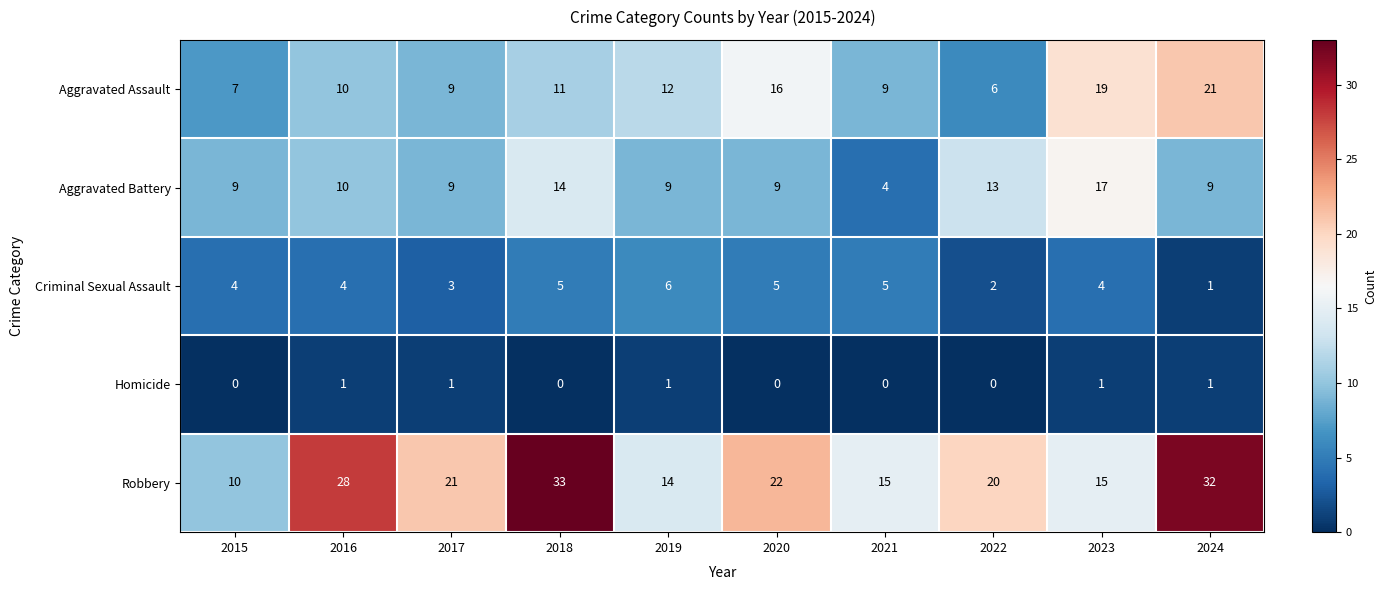

What is the difference between the highest and lowest values at 2018?

33